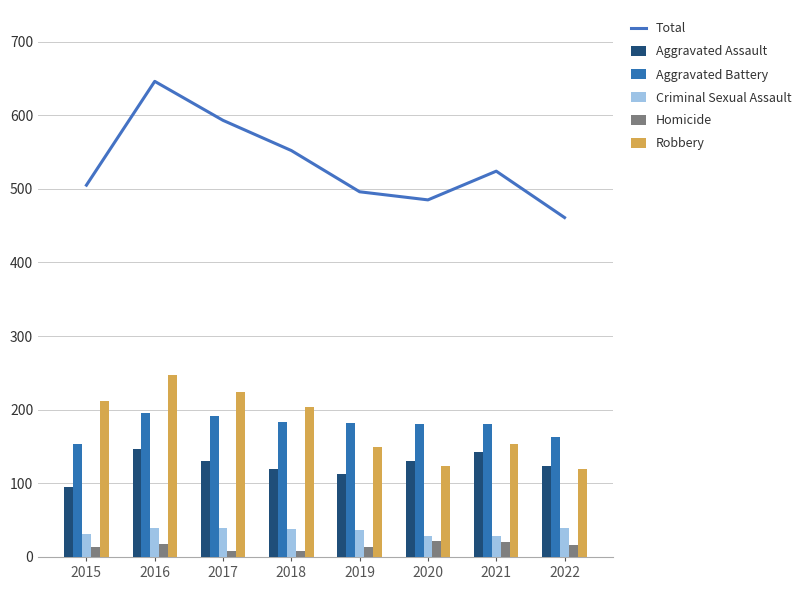

What are all the series names shown in the legend?

Total, Aggravated Assault, Aggravated Battery, Criminal Sexual Assault, Homicide, Robbery